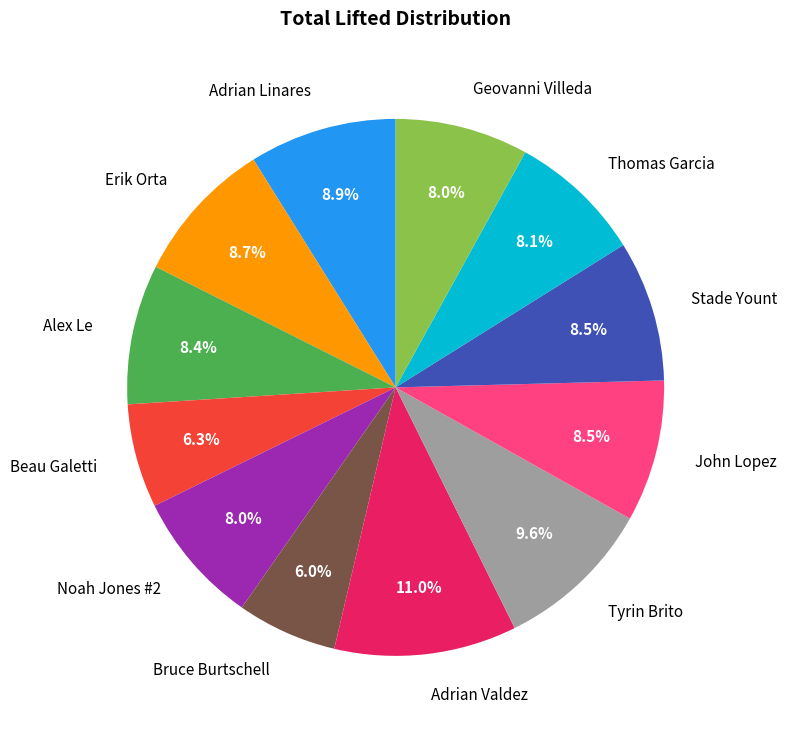

Does Beau Galetti represent more than half of the total?

No